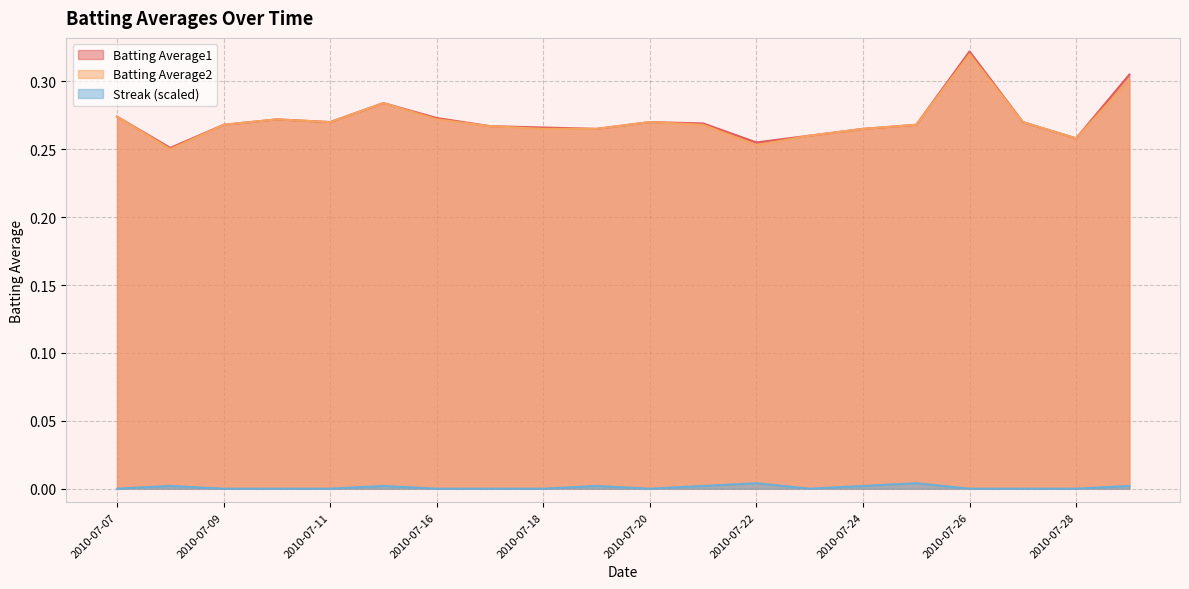

Does the chart display data point markers on the line(s)?

No